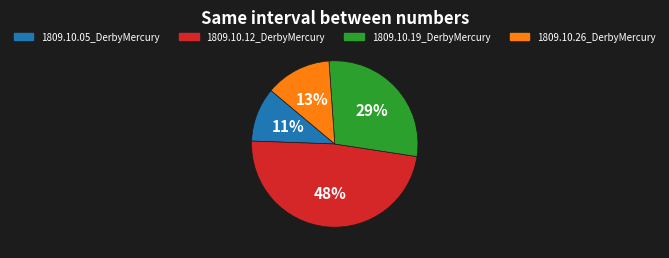

Is there a majority slice in this chart?

No